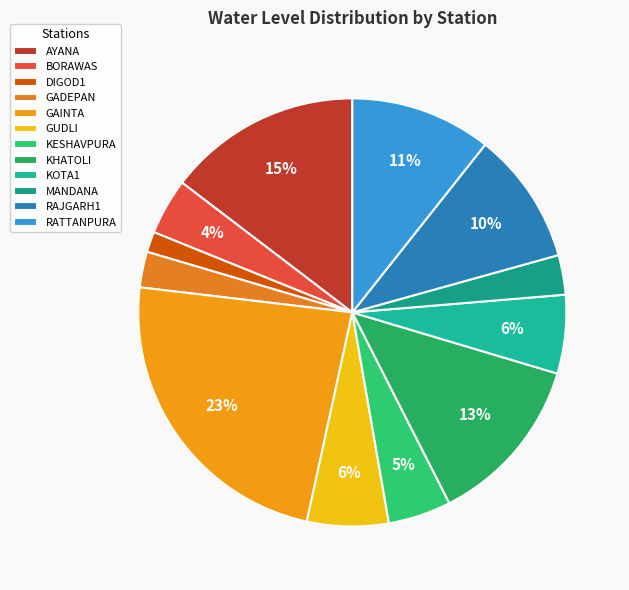

To the nearest percent, what portion does KHATOLI represent?

13%